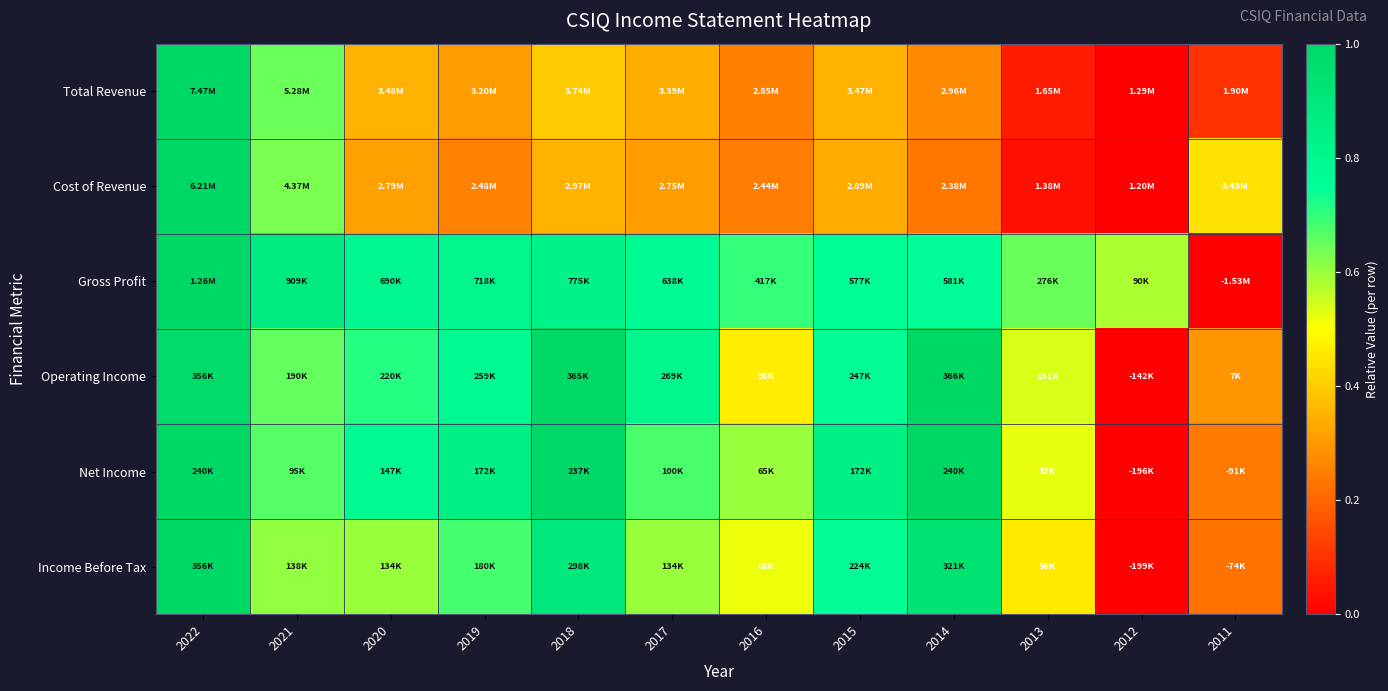

At which category is the sum across all series the highest?

2022